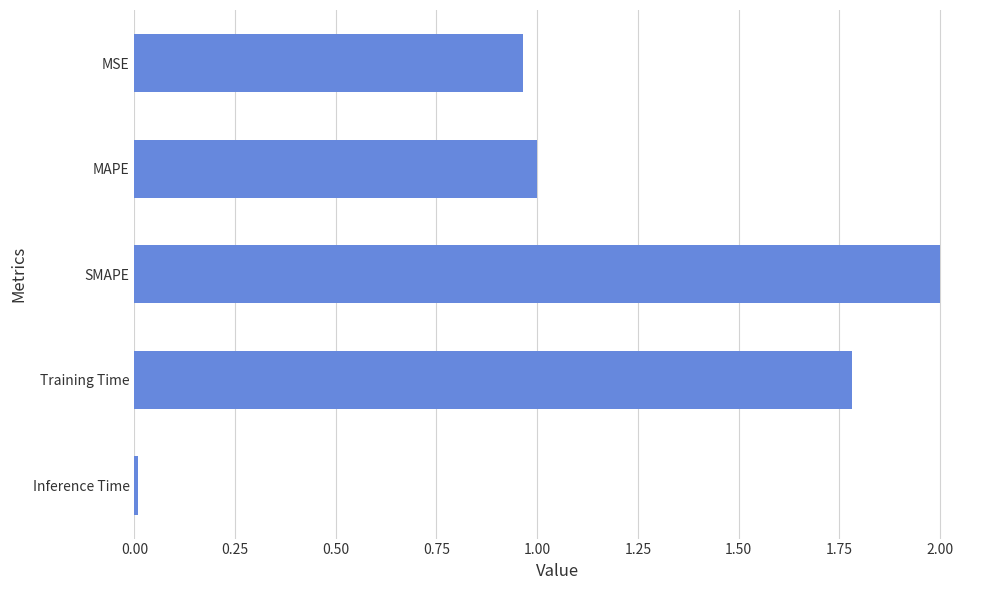

List the labels in order of value, smallest first.

Inference Time, MSE, MAPE, Training Time, SMAPE